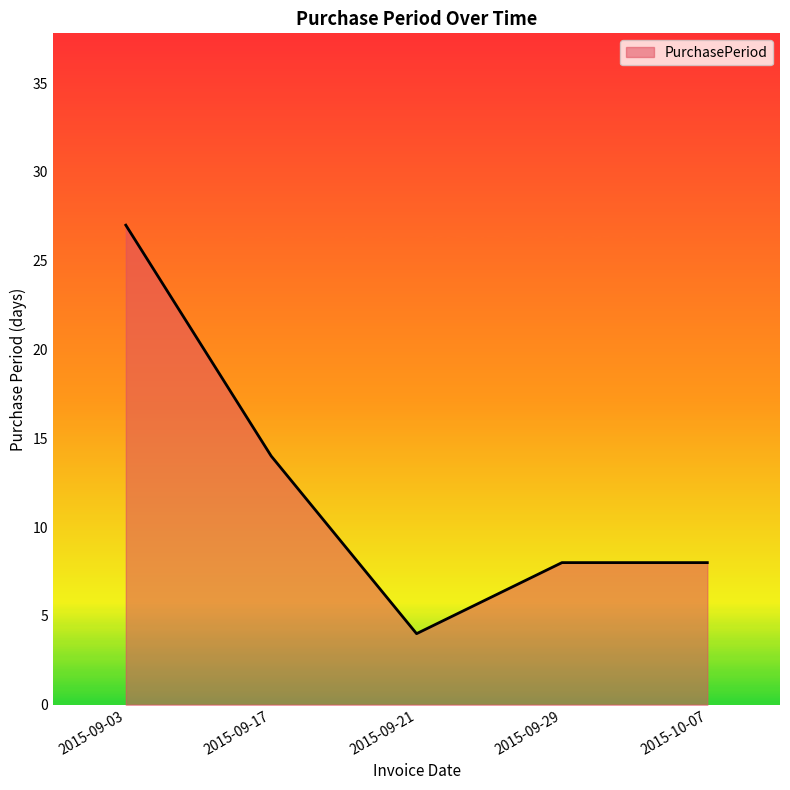

At which category does the data reach its first local valley?

2015-09-21